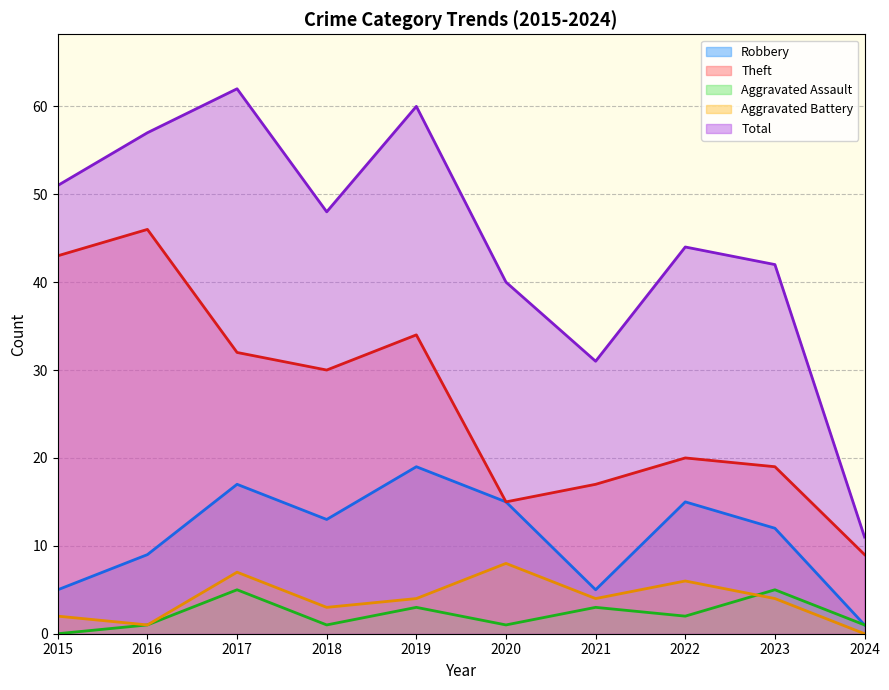

How many interior local peaks does the Robbery series have?

3